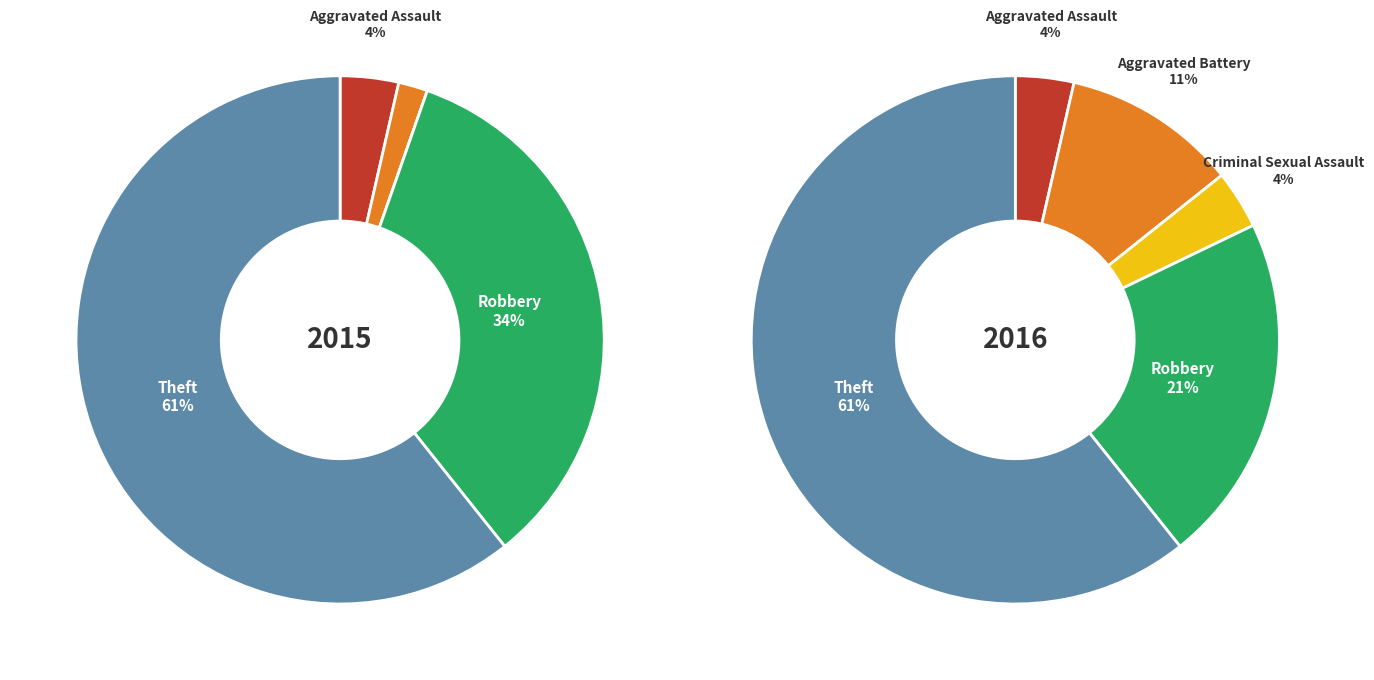

How many segments does this pie chart have?

5